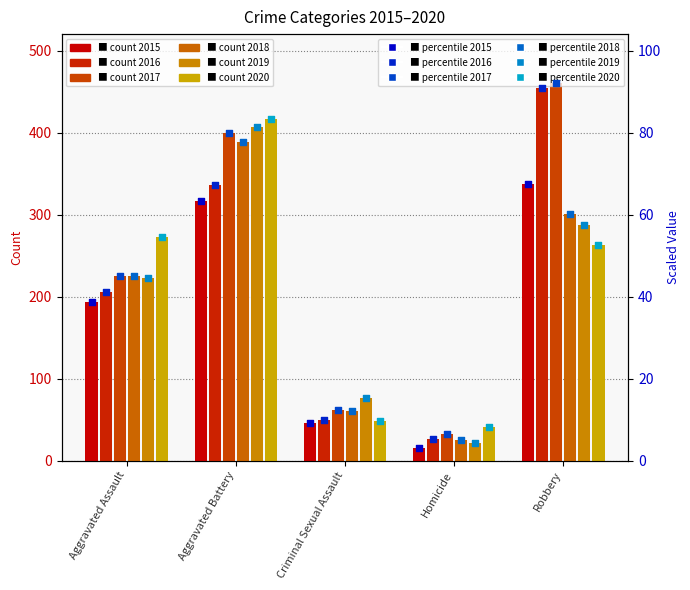

Which series contains the lowest Y value?

2015 (scaled)